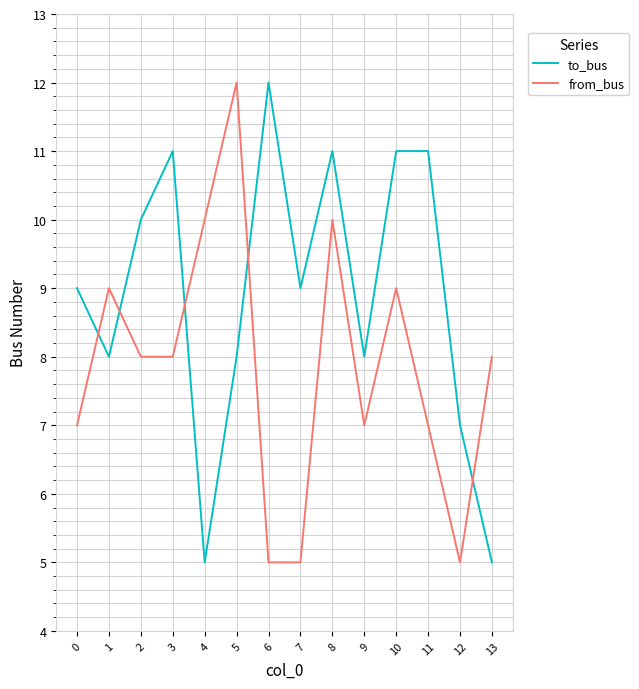

At 5, list the series in order from smallest to largest.

to_bus, from_bus